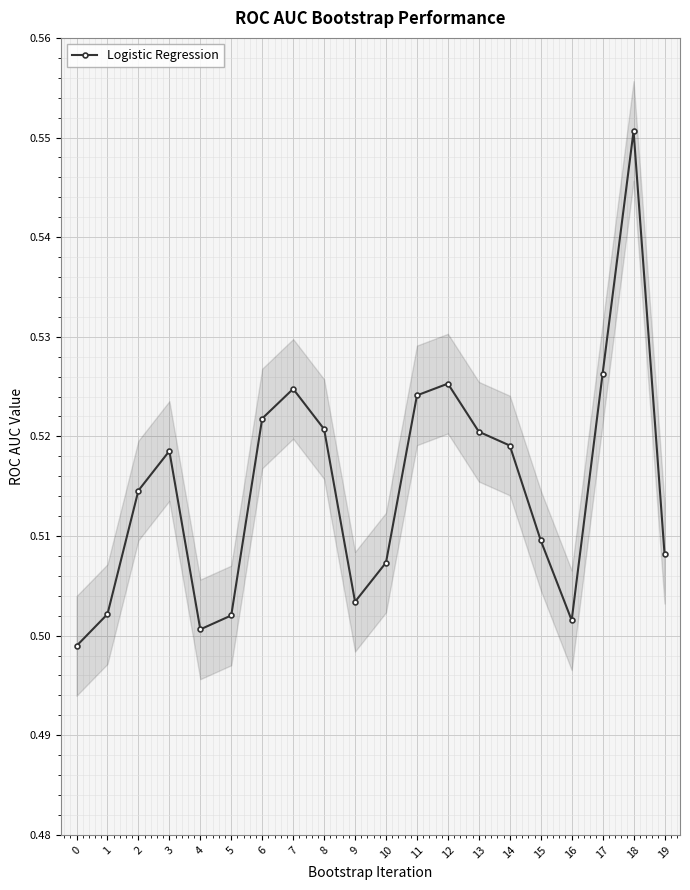

Rank the categories by value from lowest to highest.

0, 4, 16, 5, 1, 9, 10, 19, 15, 2, 3, 14, 13, 8, 6, 11, 7, 12, 17, 18